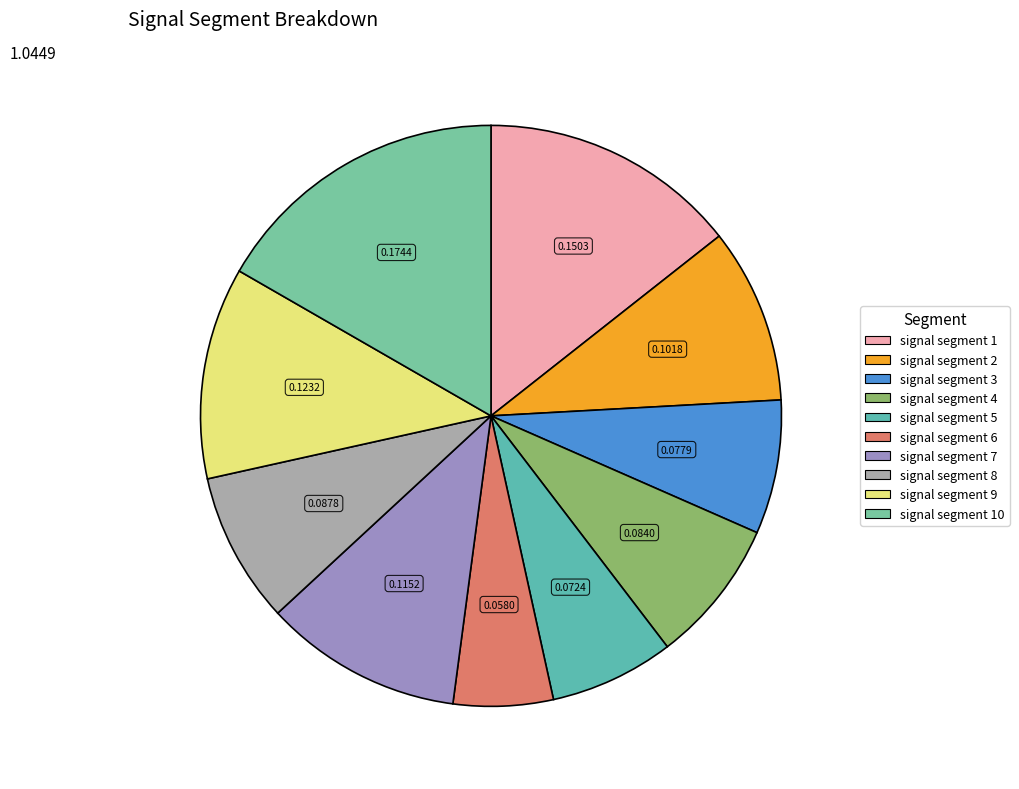

Which category has the smallest portion of the pie?

signal segment 6